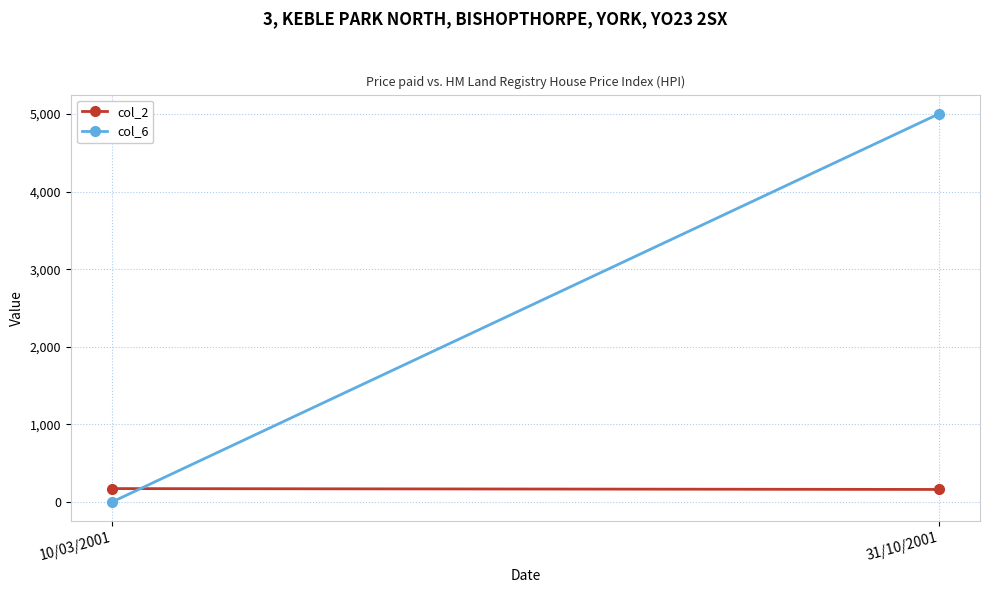

How many col_2 values are between 161 and 172?

2